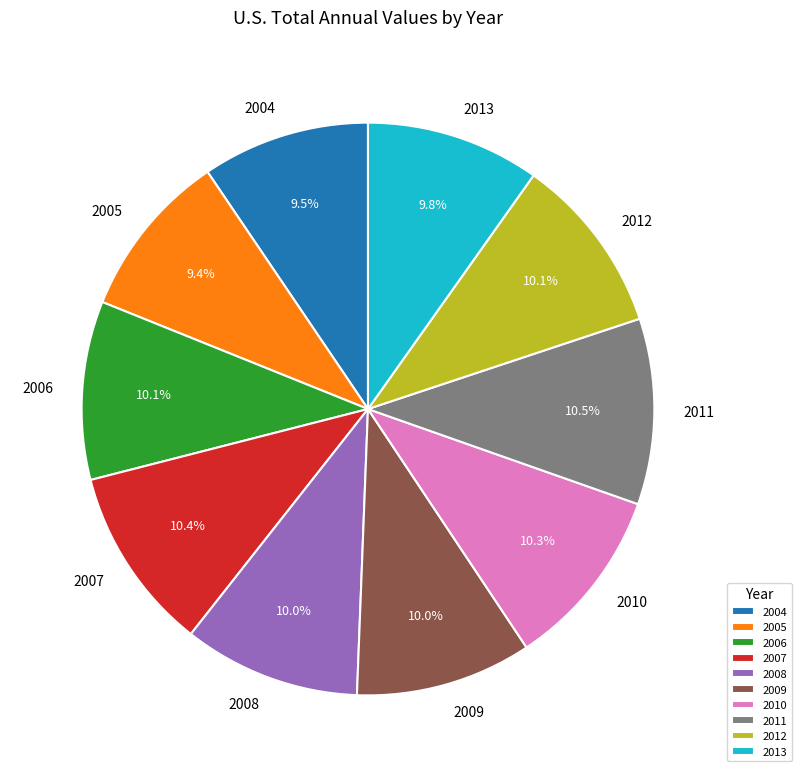

Does 2009 account for over 50% of the chart?

No